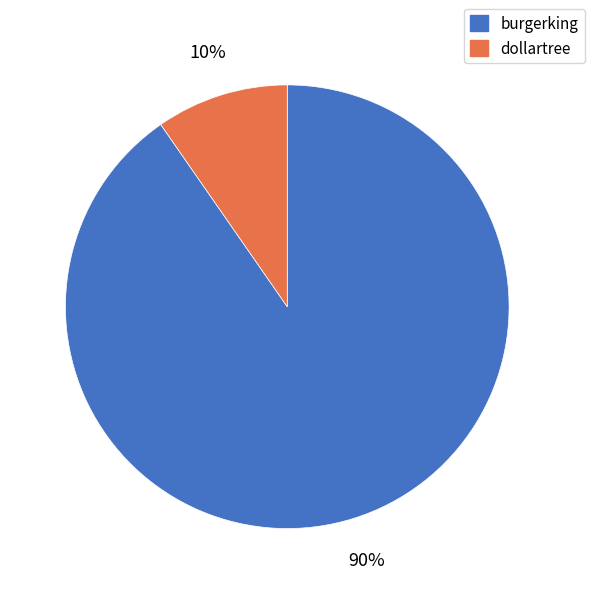

The burgerking slice represents 90% of the pie. True or false?

True